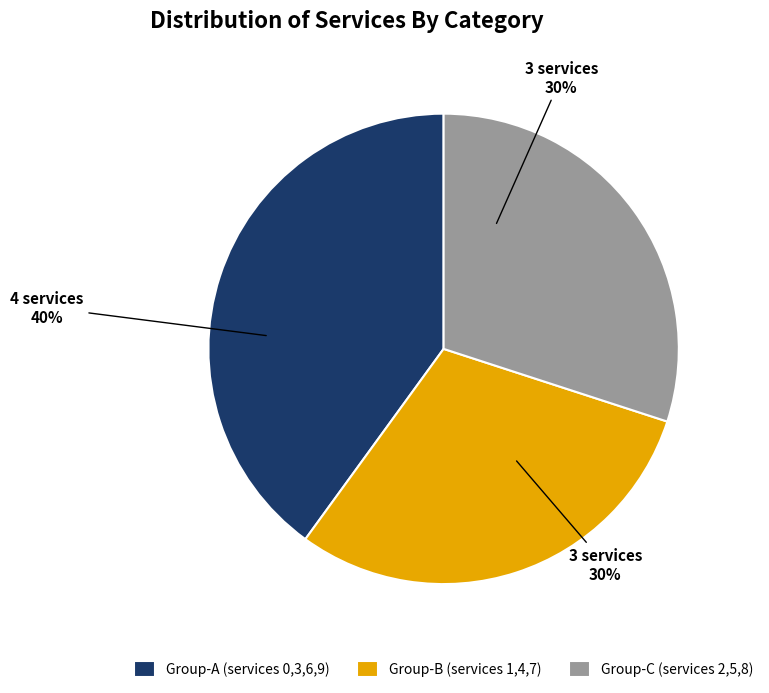

To the nearest percent, what percentage of the pie is Group-C (services 2,5,8)?

30%